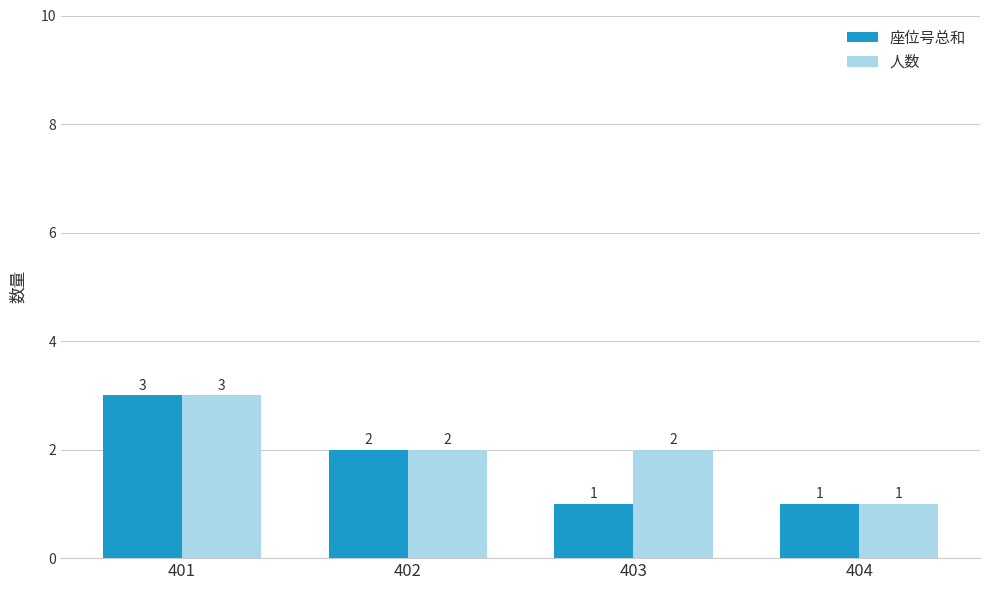

At which label is 座位号总和 closest to 2?

402